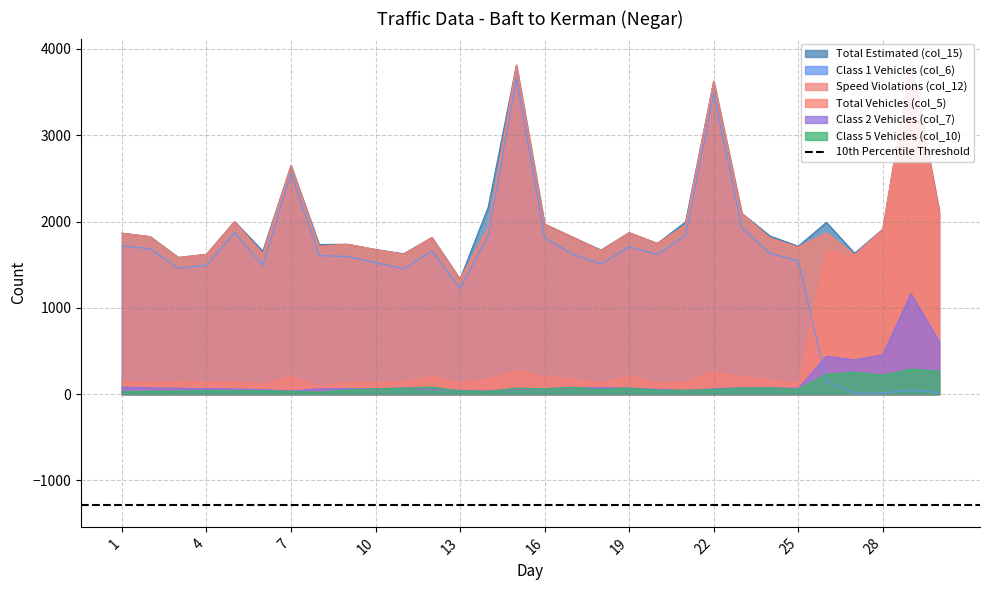

Rank the series by their maximum value, from highest to lowest.

col_15, col_5, col_12, col_6, col_7, col_10